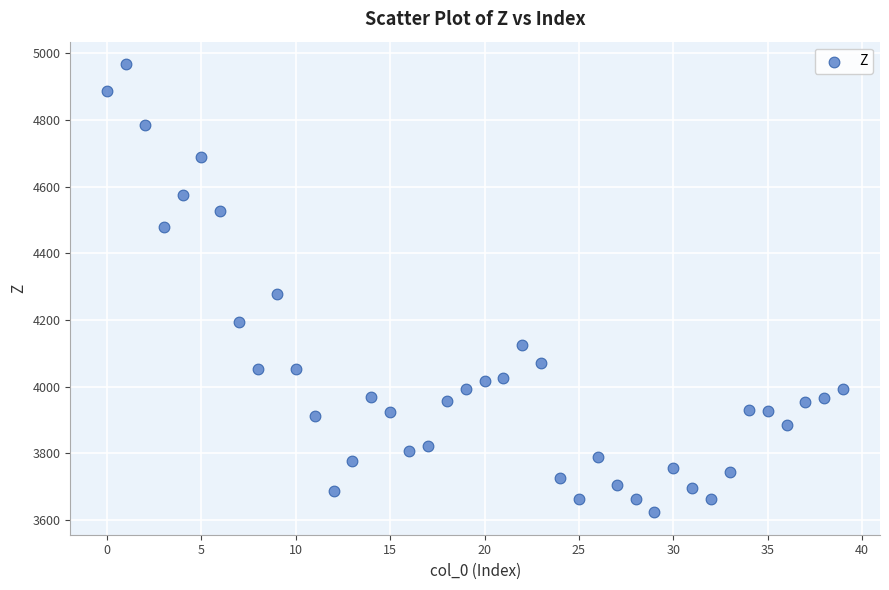

What Y value in the scatter plot is closest to 4295?

4277.2